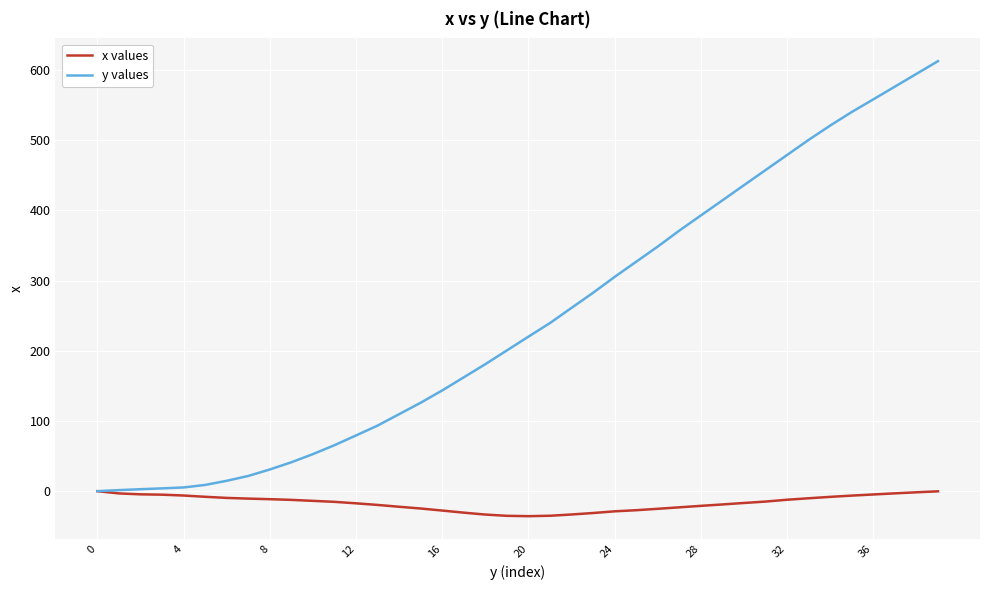

What is the highest value of the y values series?

612.4